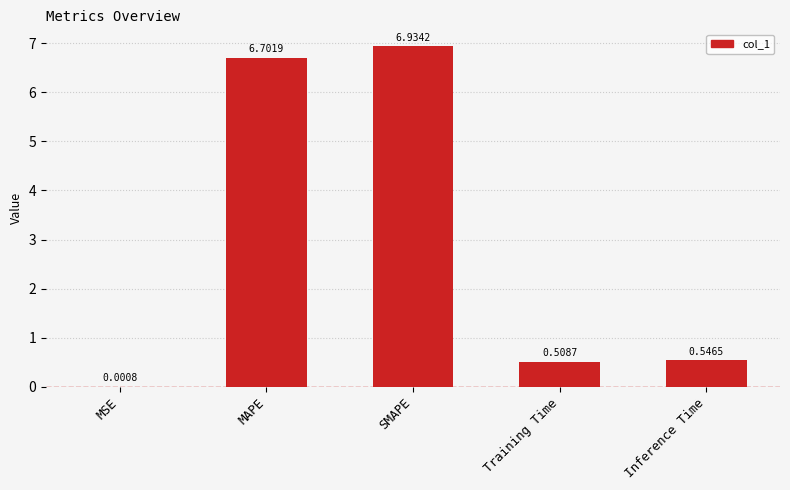

What is the change in value from SMAPE to Training Time?

-6.4